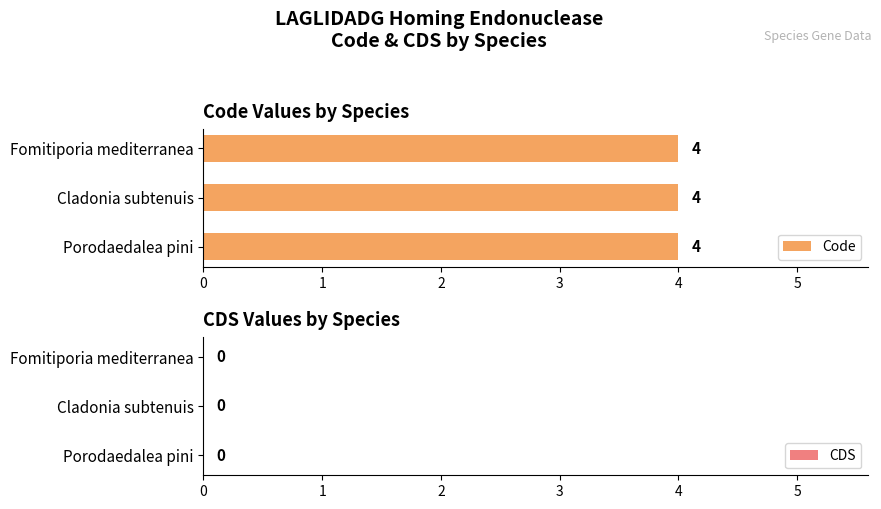

At which category is the sum across all series the highest?

Porodaedalea pini